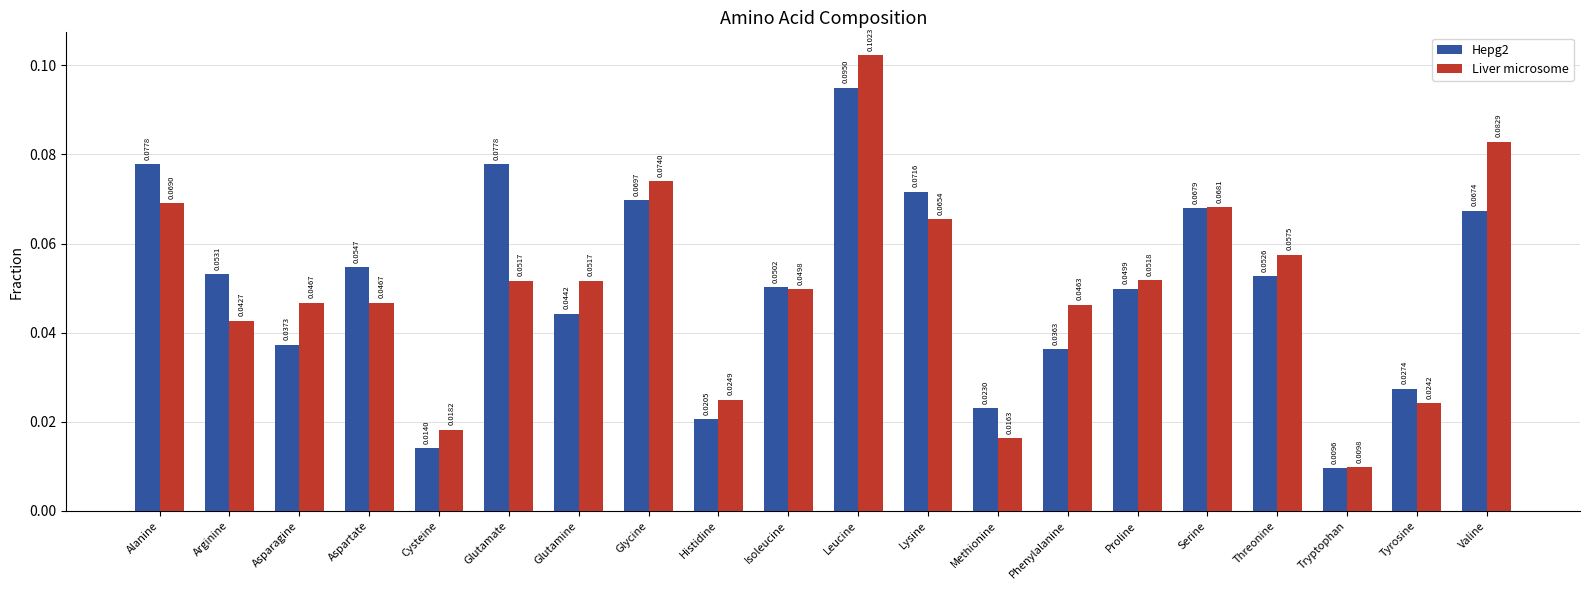

Which category has the lowest value in the Hepg2 series?

Tryptophan